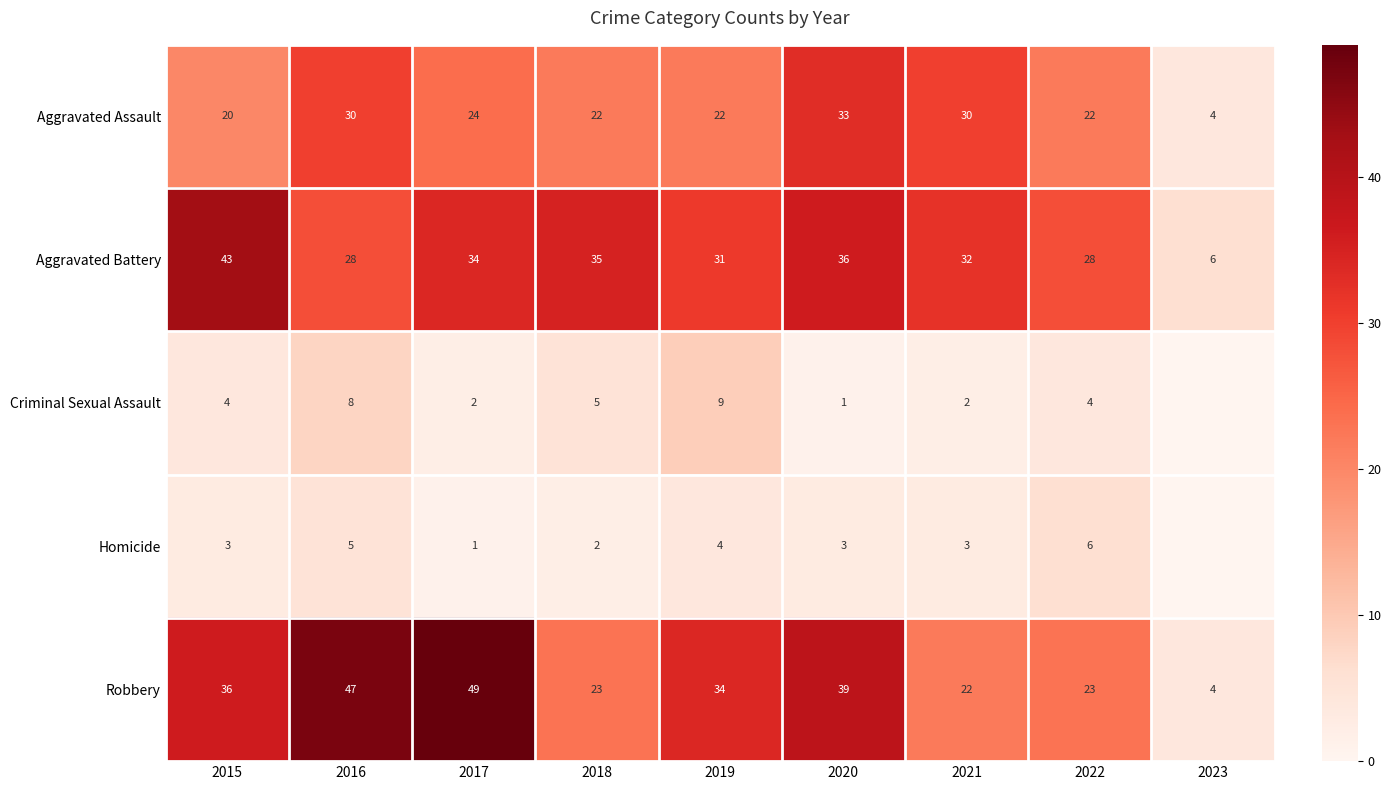

Which has a higher value, 2023 or 2017?

2017